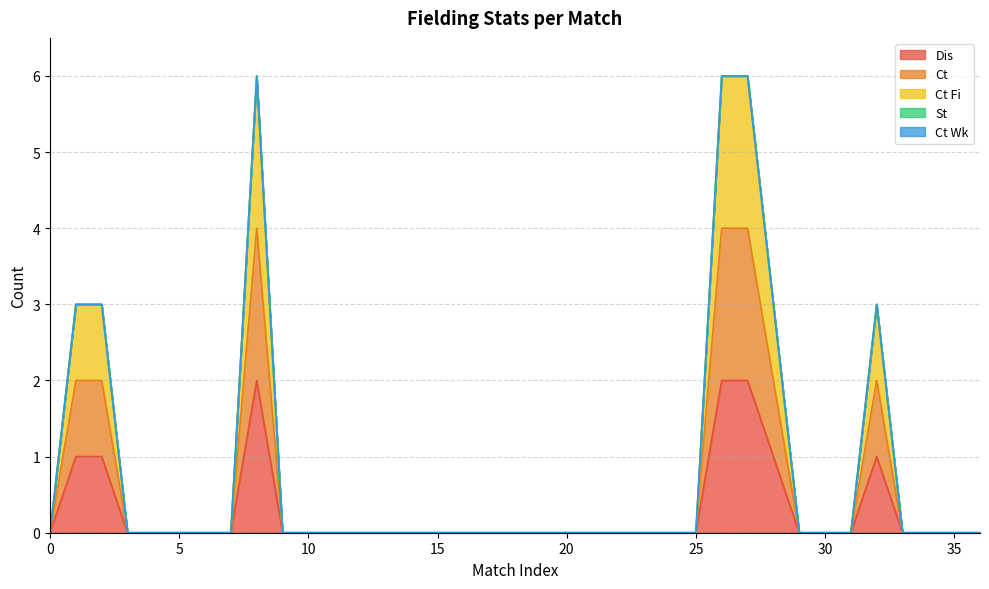

How many categories are shown in the chart?

37